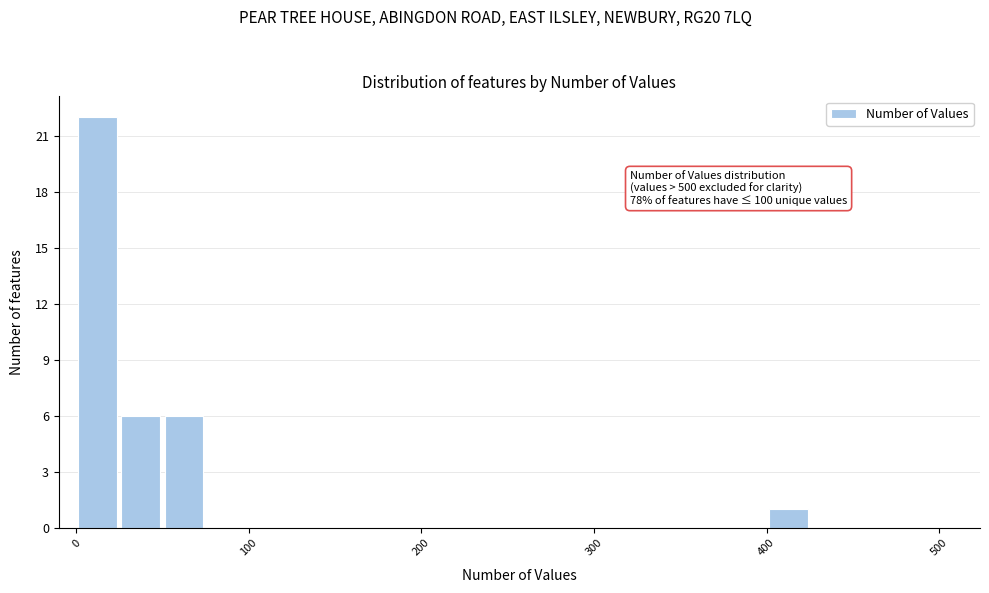

Read against the x-axis, roughly where is the centre of the tallest bar?

10